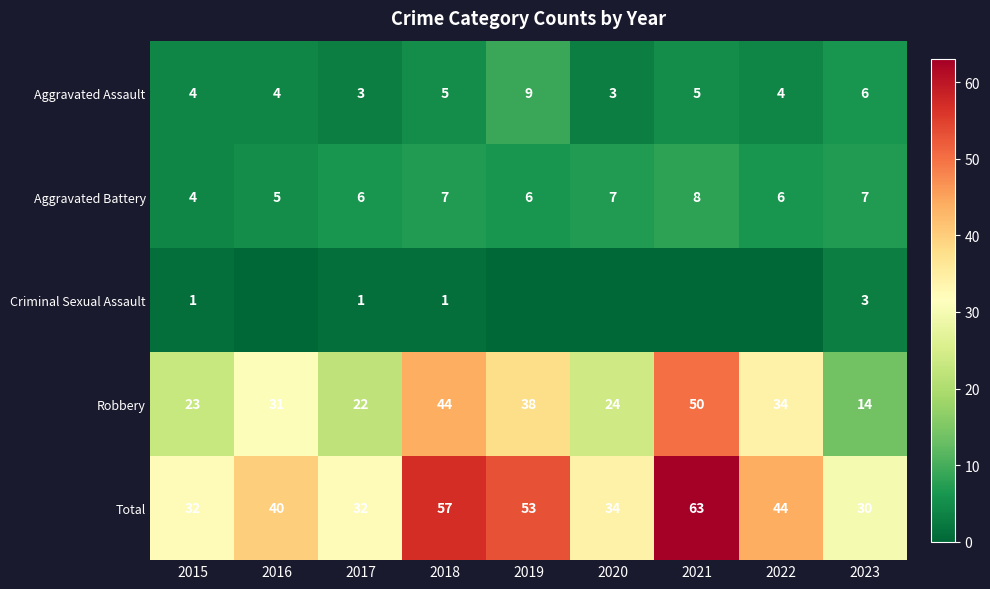

List the labels in order of Robbery value, smallest first.

2023, 2017, 2015, 2020, 2016, 2022, 2019, 2018, 2021